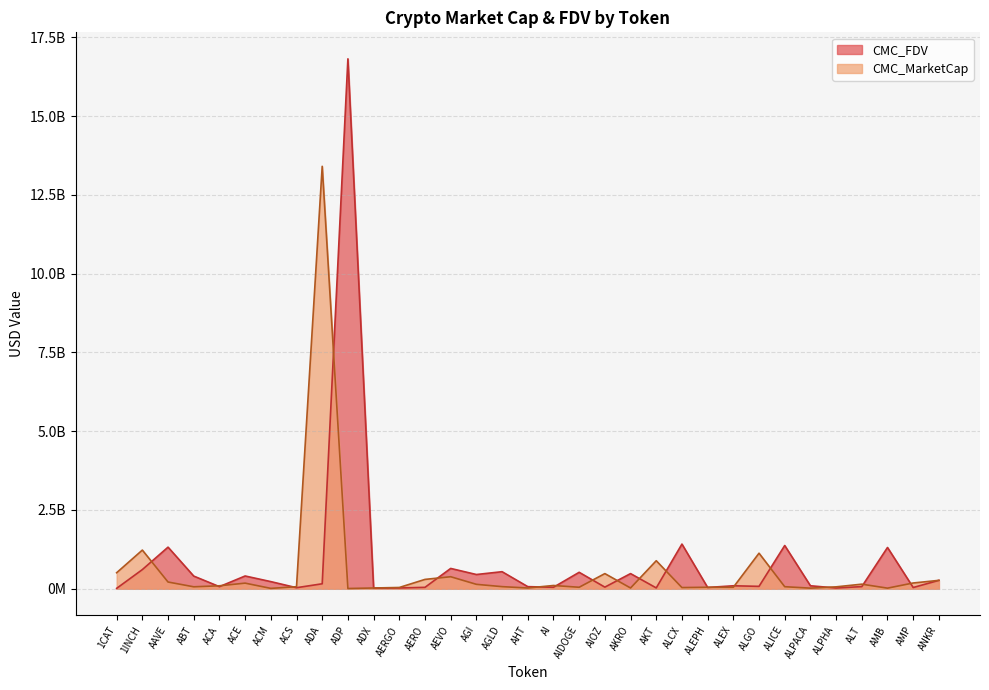

Read the CMC_FDV value at ACS.

31758200.9